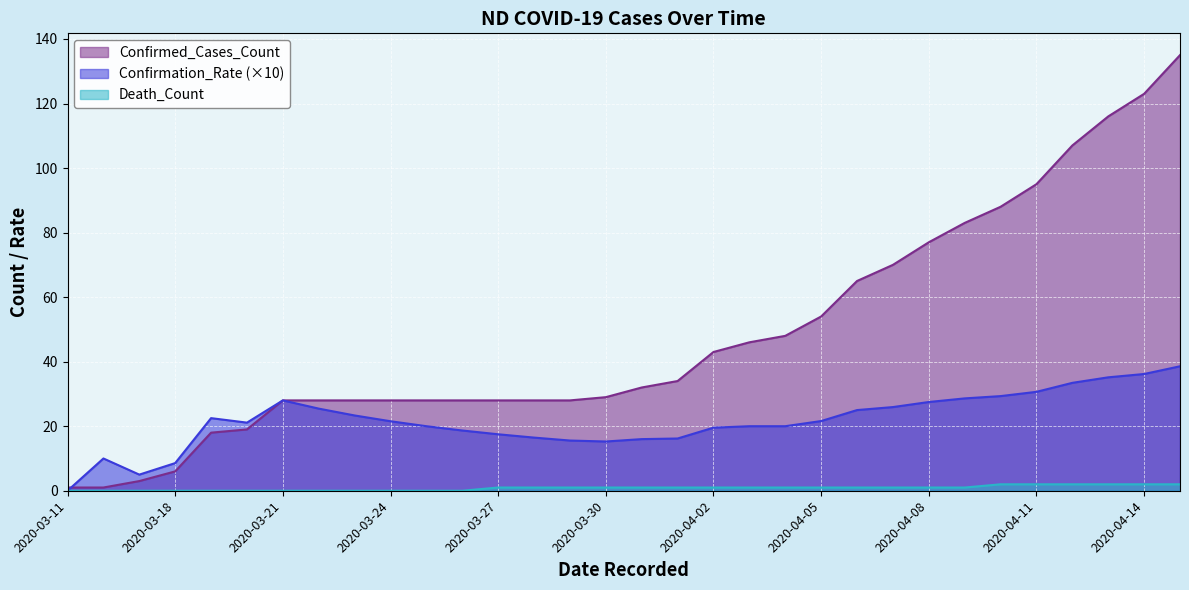

How many lines are shown in the chart?

3